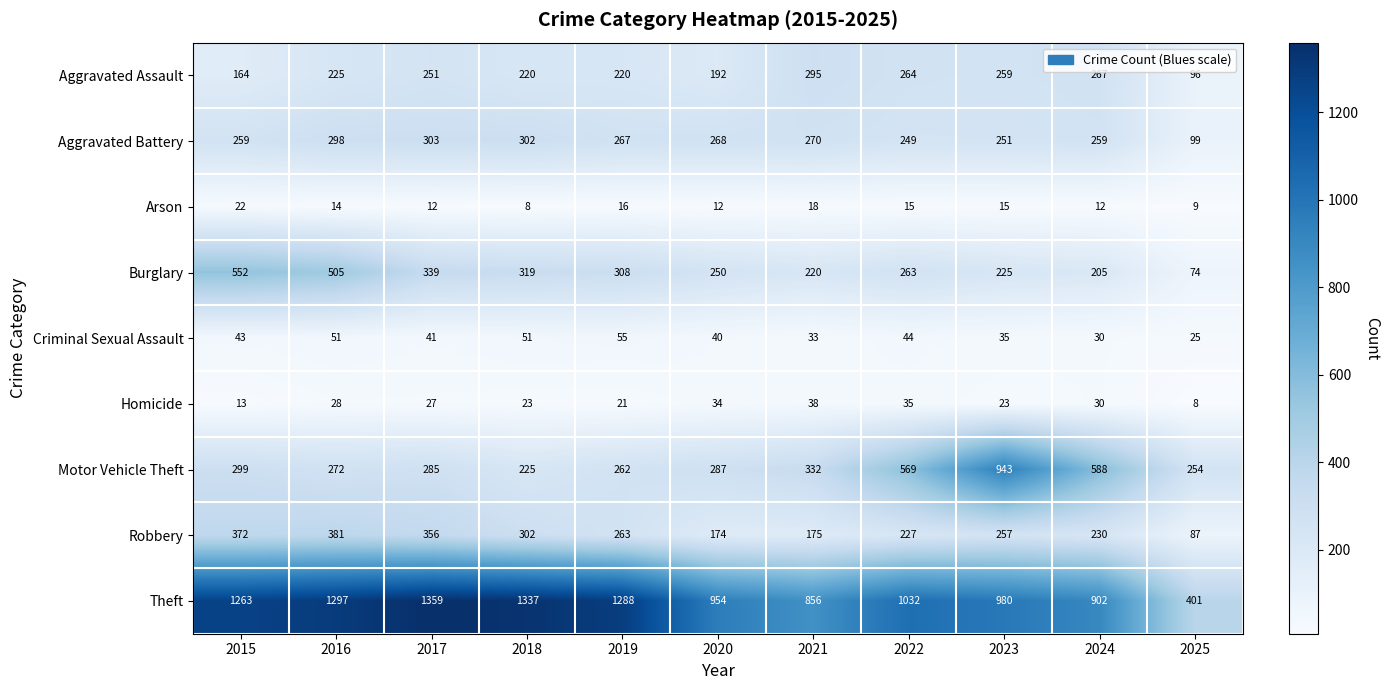

List the series in order of their peak value, lowest first.

Arson, Homicide, Criminal Sexual Assault, Aggravated Assault, Aggravated Battery, Robbery, Burglary, Motor Vehicle Theft, Theft